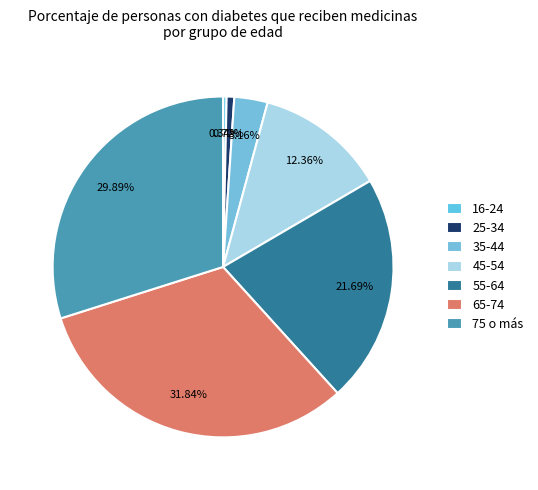

Does 45-54 represent more than half of the total?

No